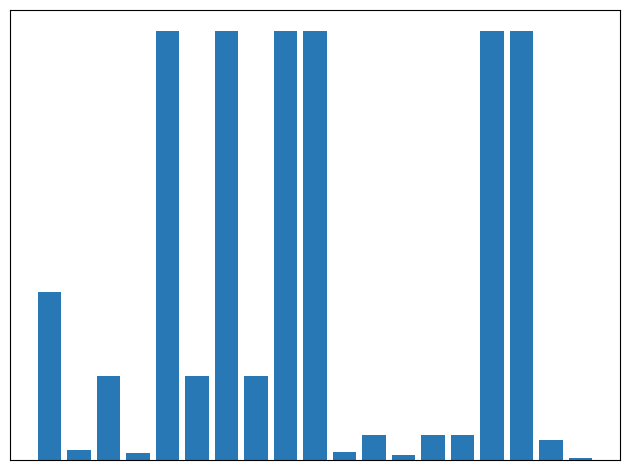

What is the maximum value shown in the chart?

255